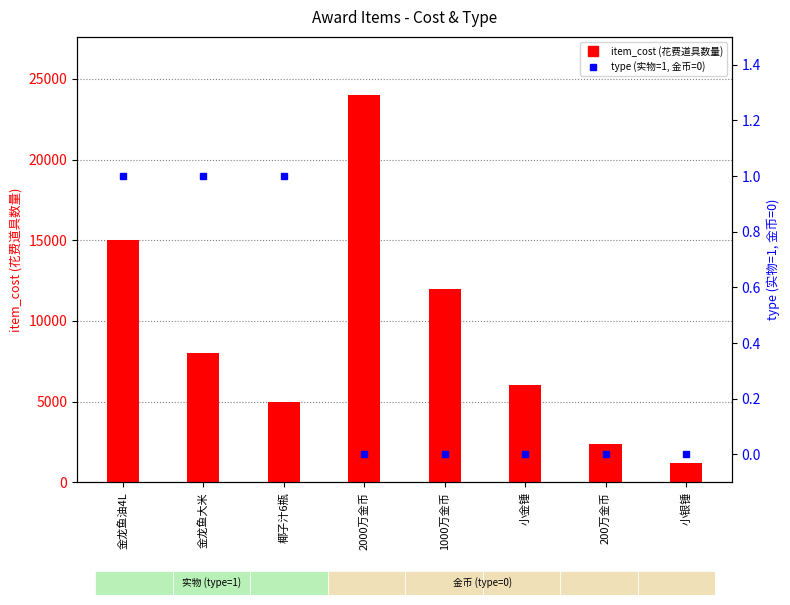

At which label does type (类型: 实物=1, 金币=0) reach its peak?

金龙鱼油4L